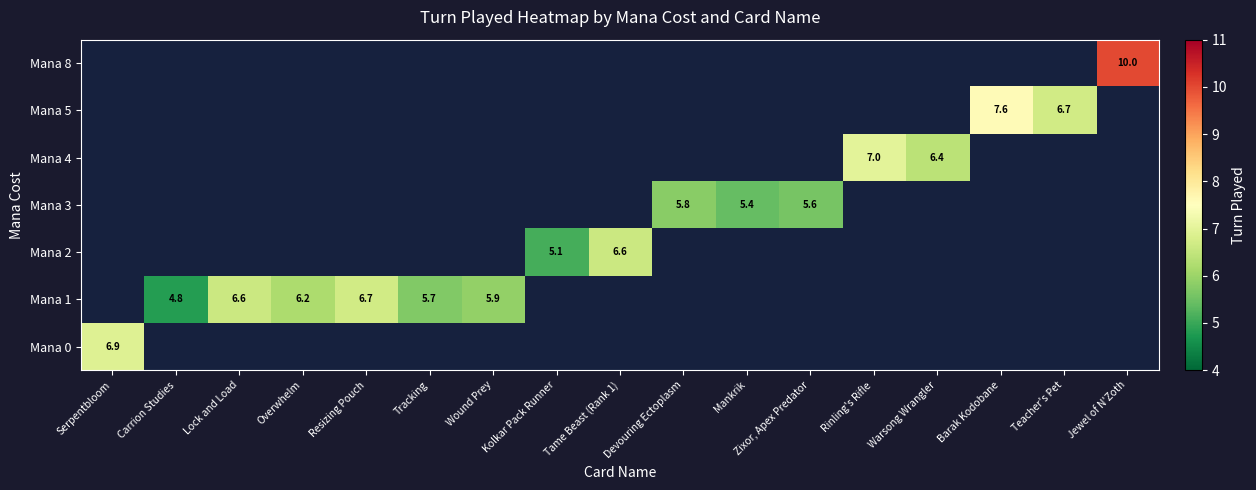

True or false: Mana 2 has a value of 6.9 at Kolkar Pack Runner.

False